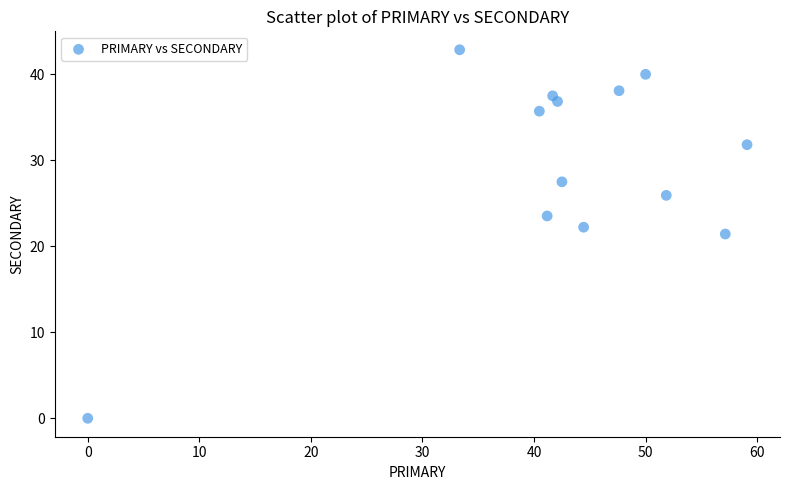

What is the range of Y values (max minus min)?

42.9